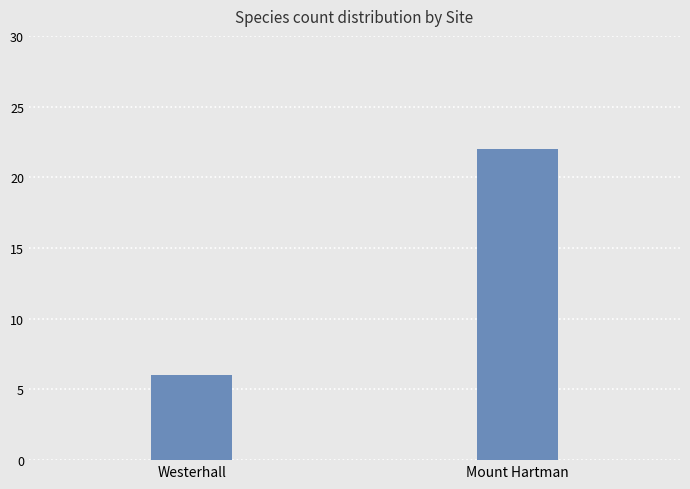

List the labels in order of value, largest first.

Mount Hartman, Westerhall